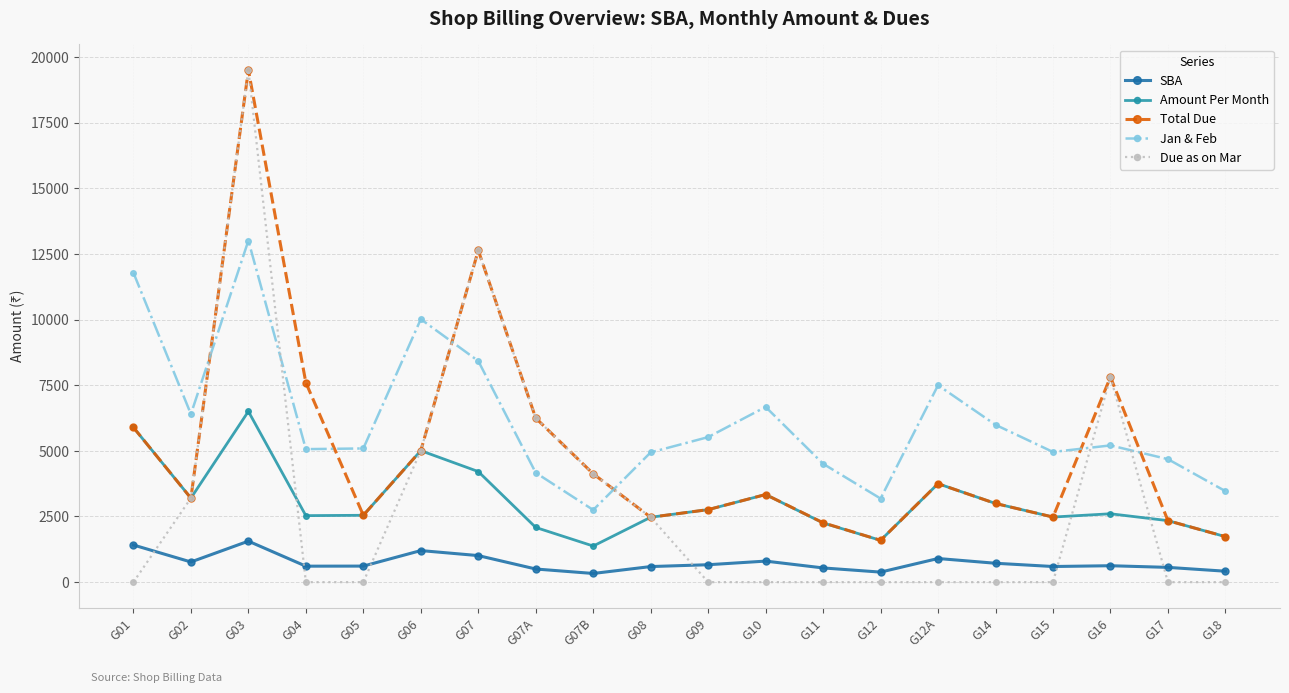

Between G02 and G05, which is larger?

G02